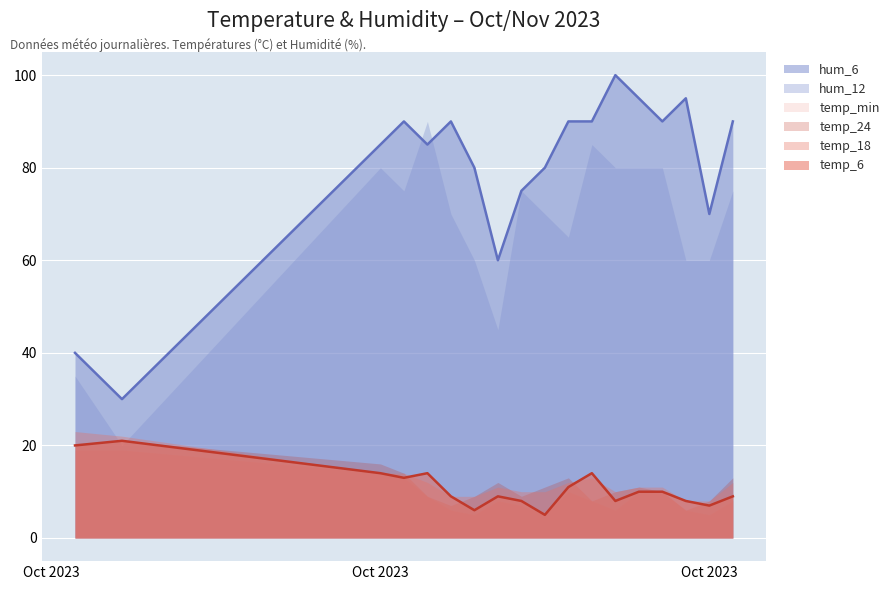

At which category does hum_12 reach its first local peak?

2023-10-17